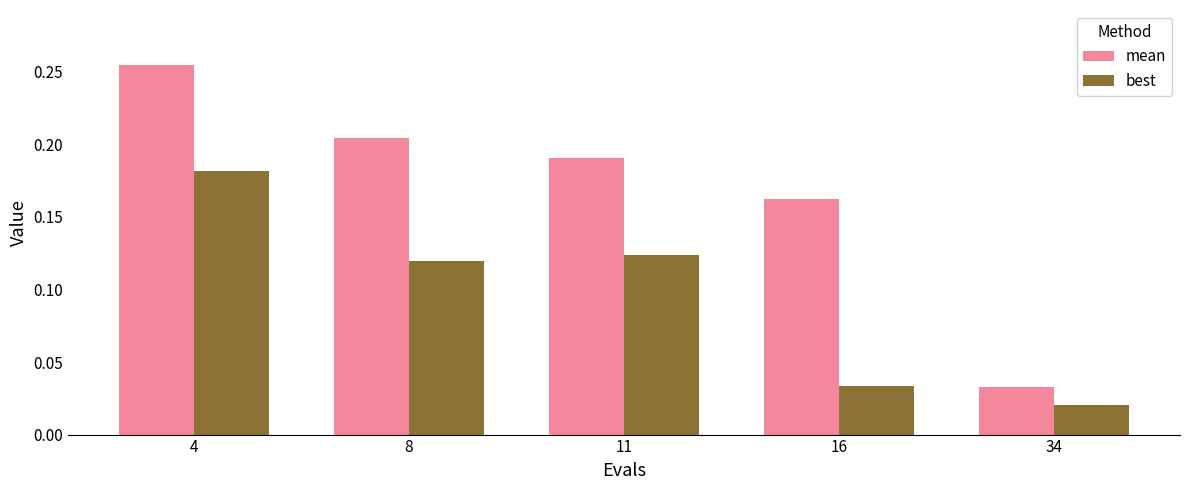

At which label does best reach its peak?

4